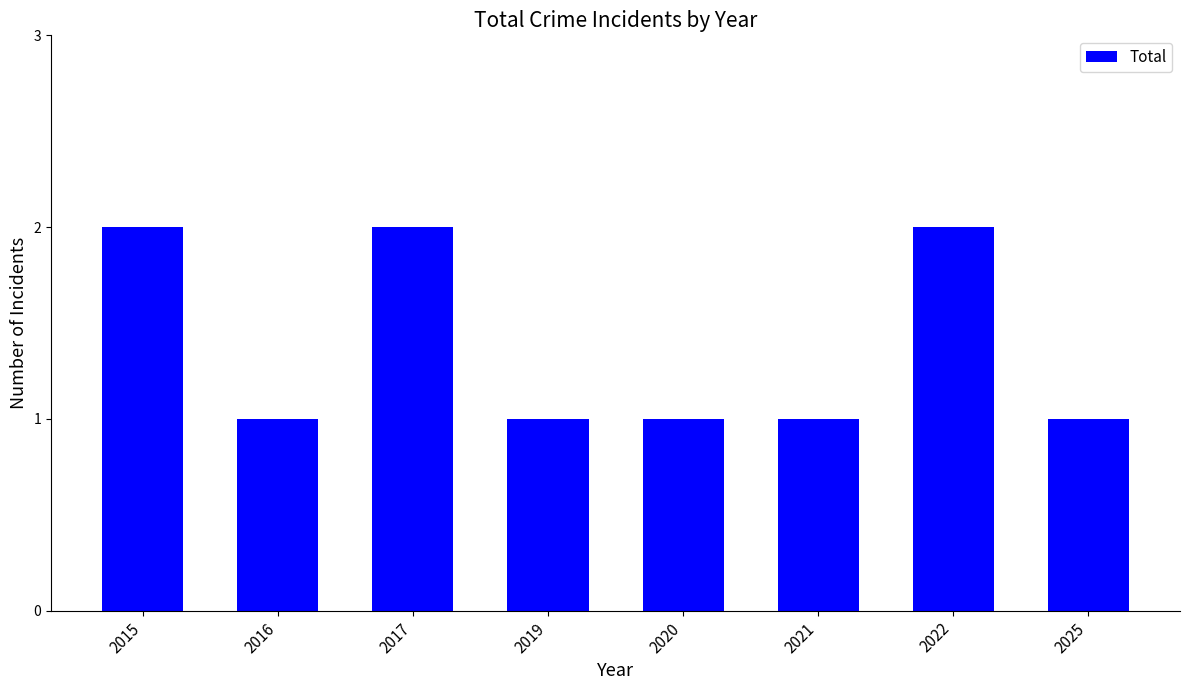

Are the bars horizontal?

No